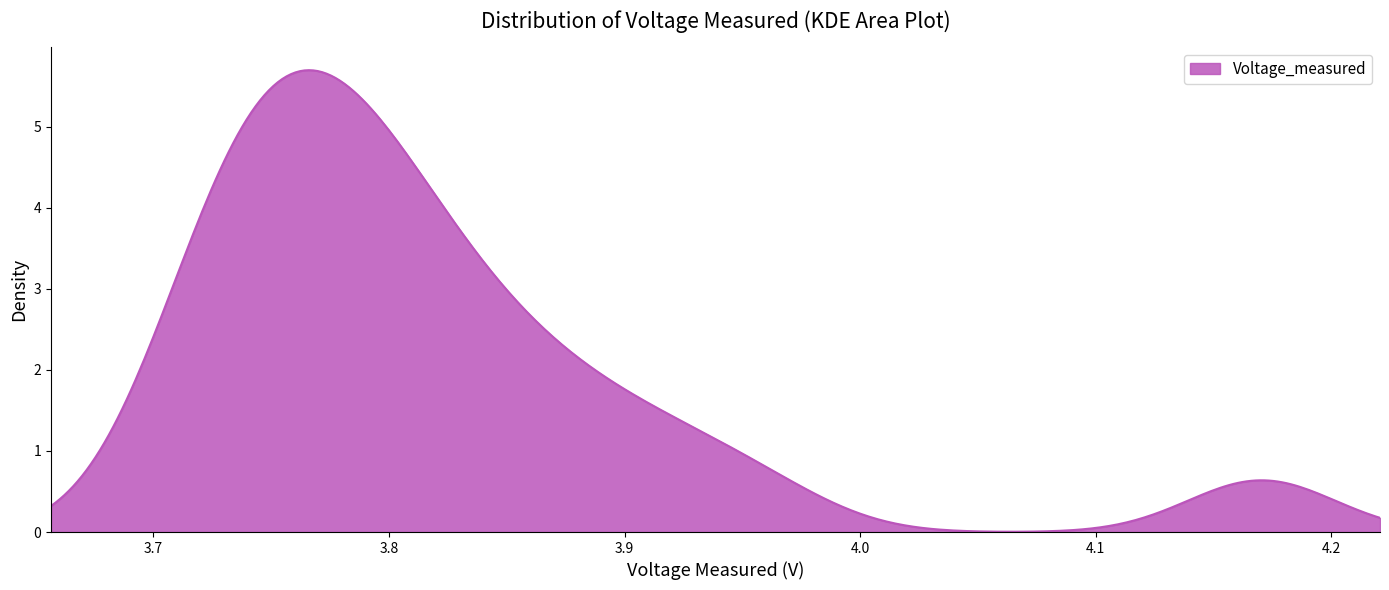

How many lines are shown in the chart?

1